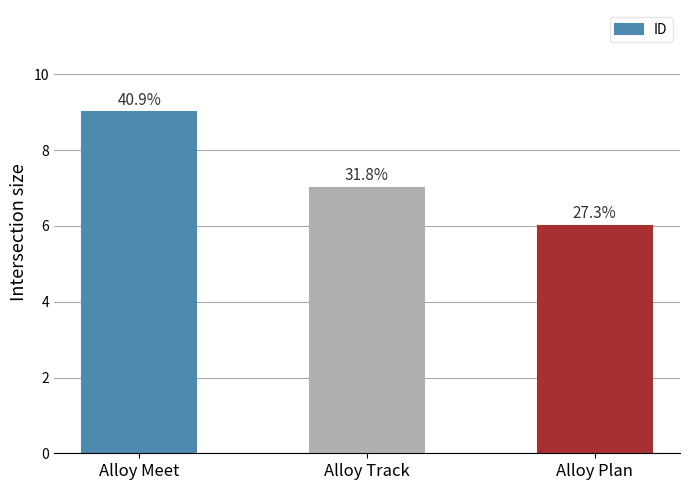

What is the sum of the values at Alloy Track and Alloy Meet?

16